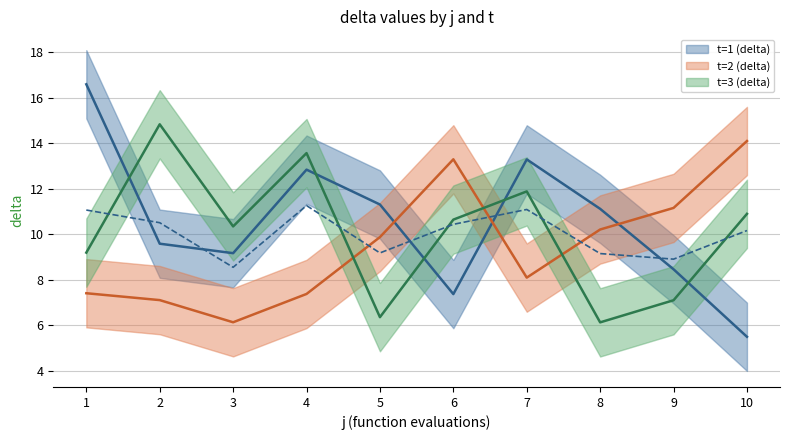

Count the number of data series in this chart.

3